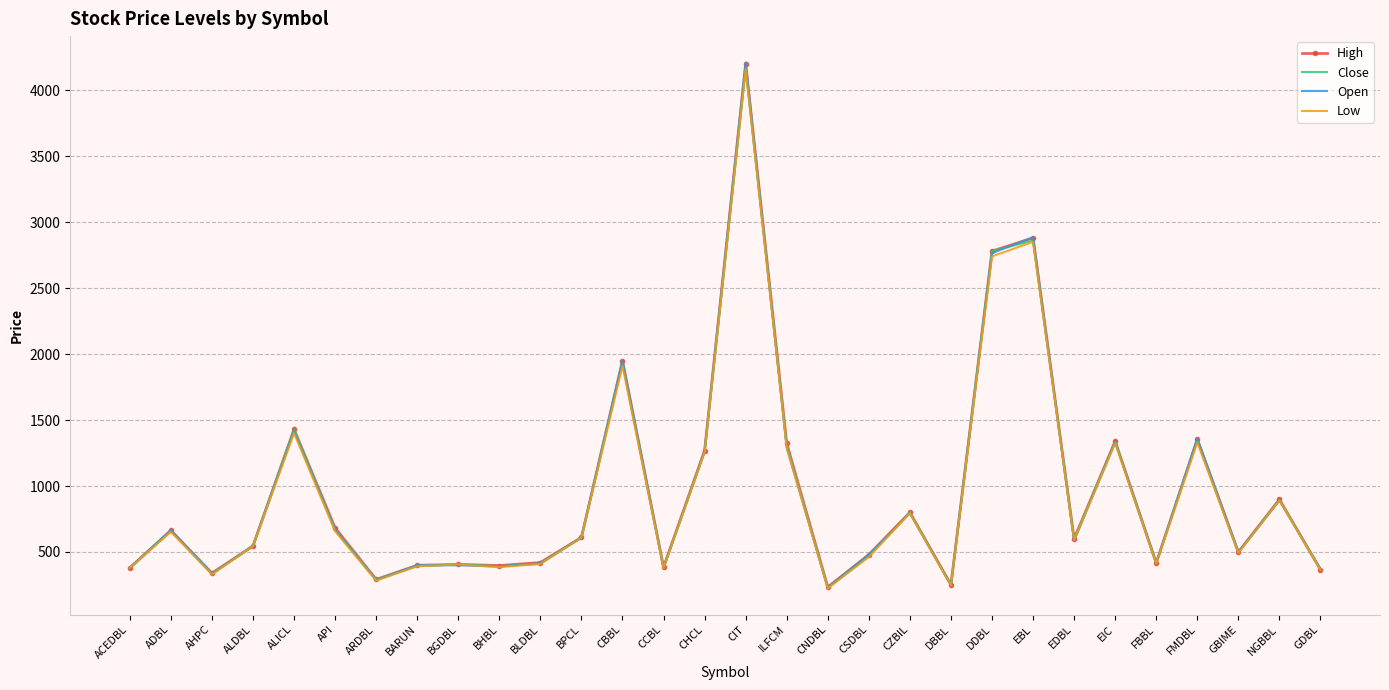

At which label is Close closest to 2193?

CBBL